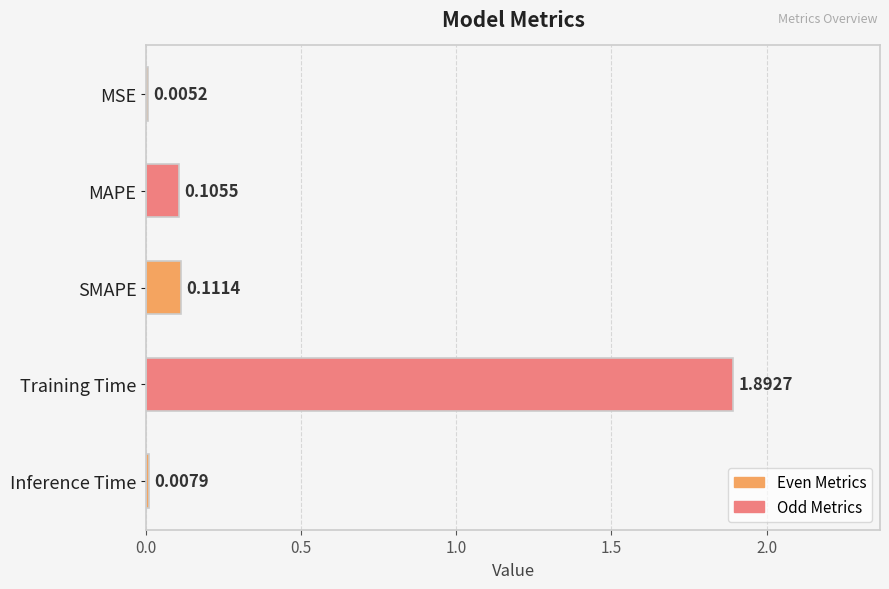

Which has a higher value, Inference Time or Training Time?

Training Time